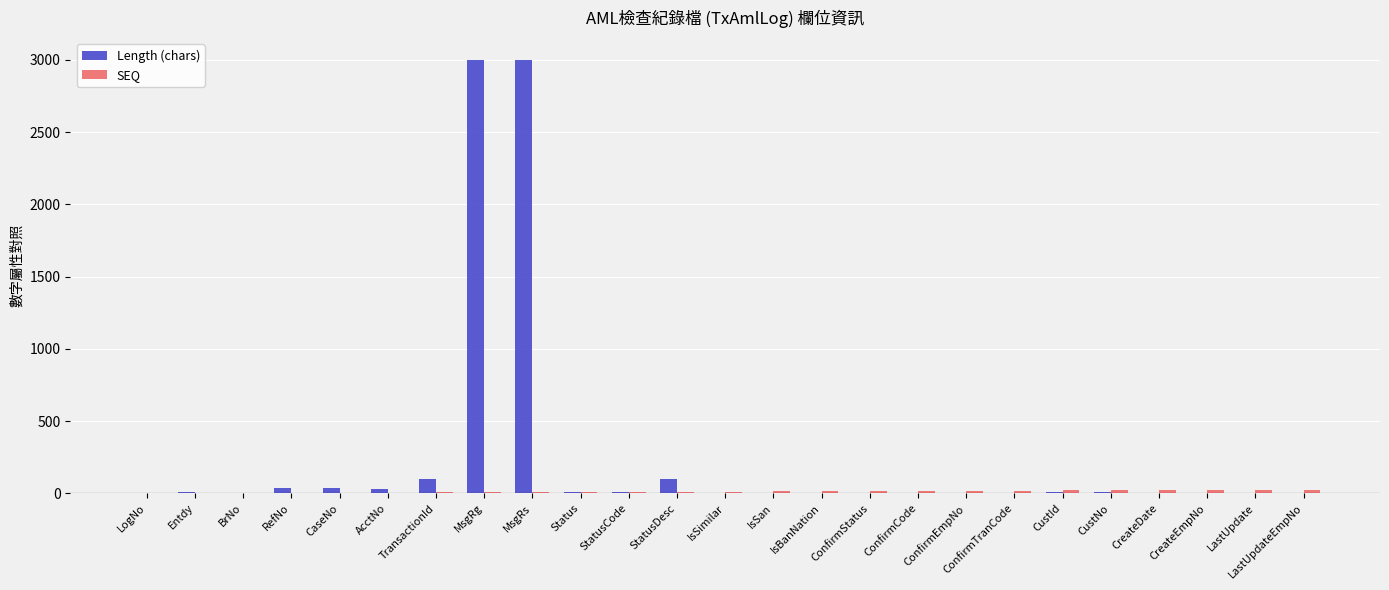

Between MsgRg and IsSan, which series saw the biggest shift?

Length (chars)